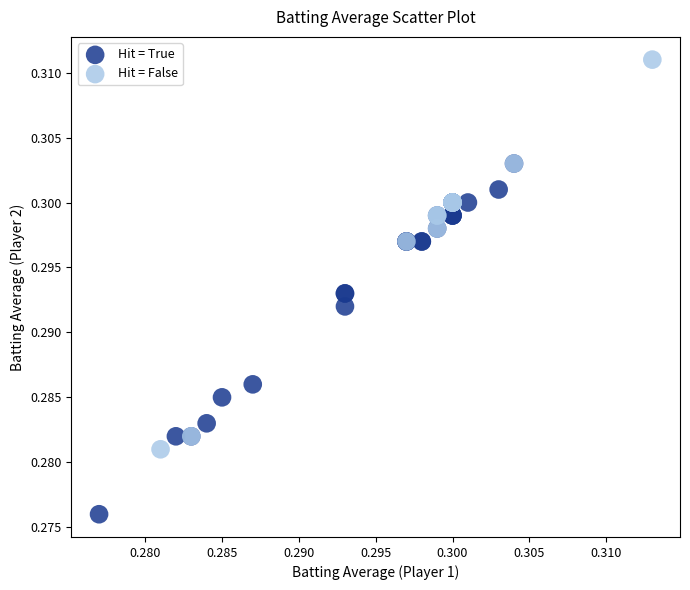

Which series has the widest spread of Y values?

Hit = False